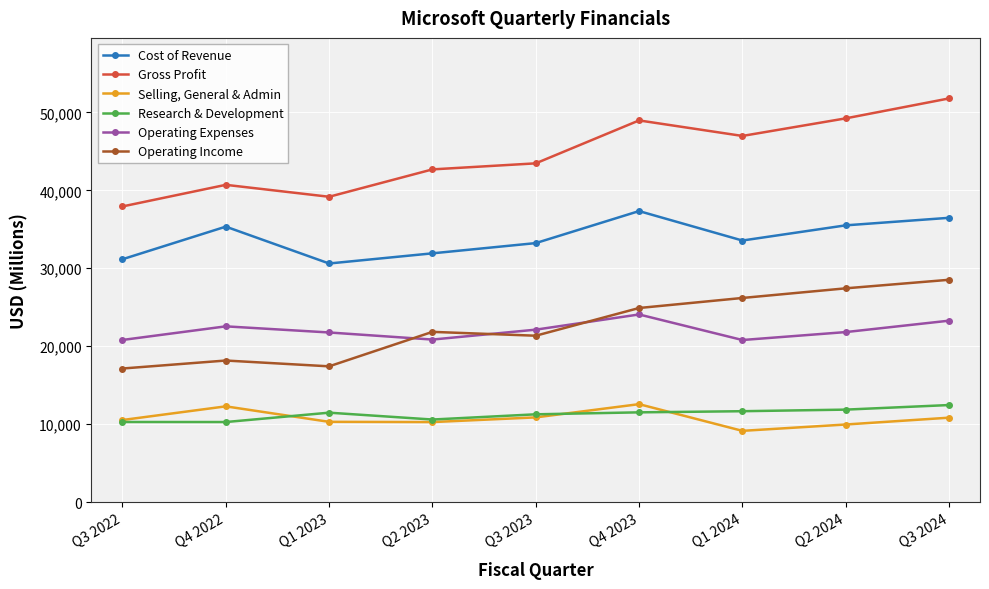

What is the smallest value displayed?

9136